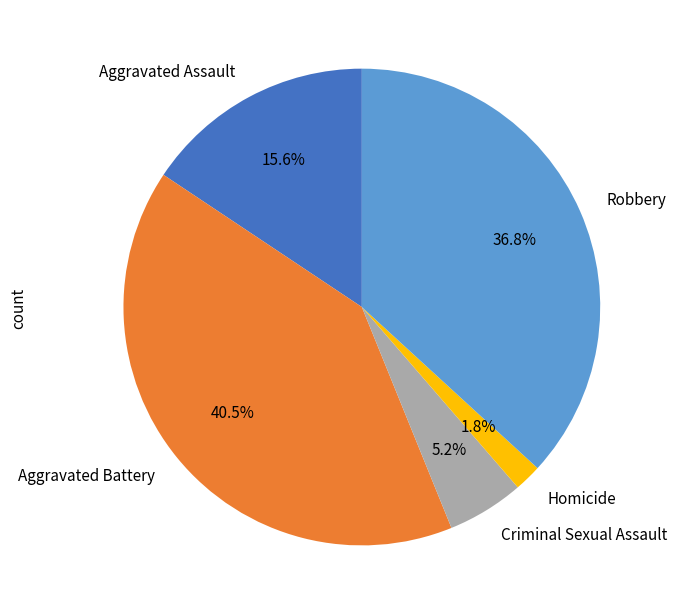

What percentage do Criminal Sexual Assault and Robbery together represent?

42.0%